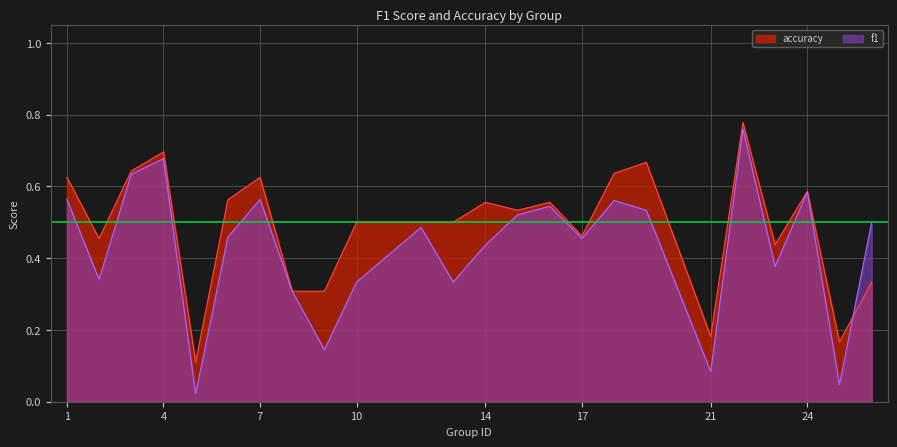

Read the f1 value at 2.

0.3